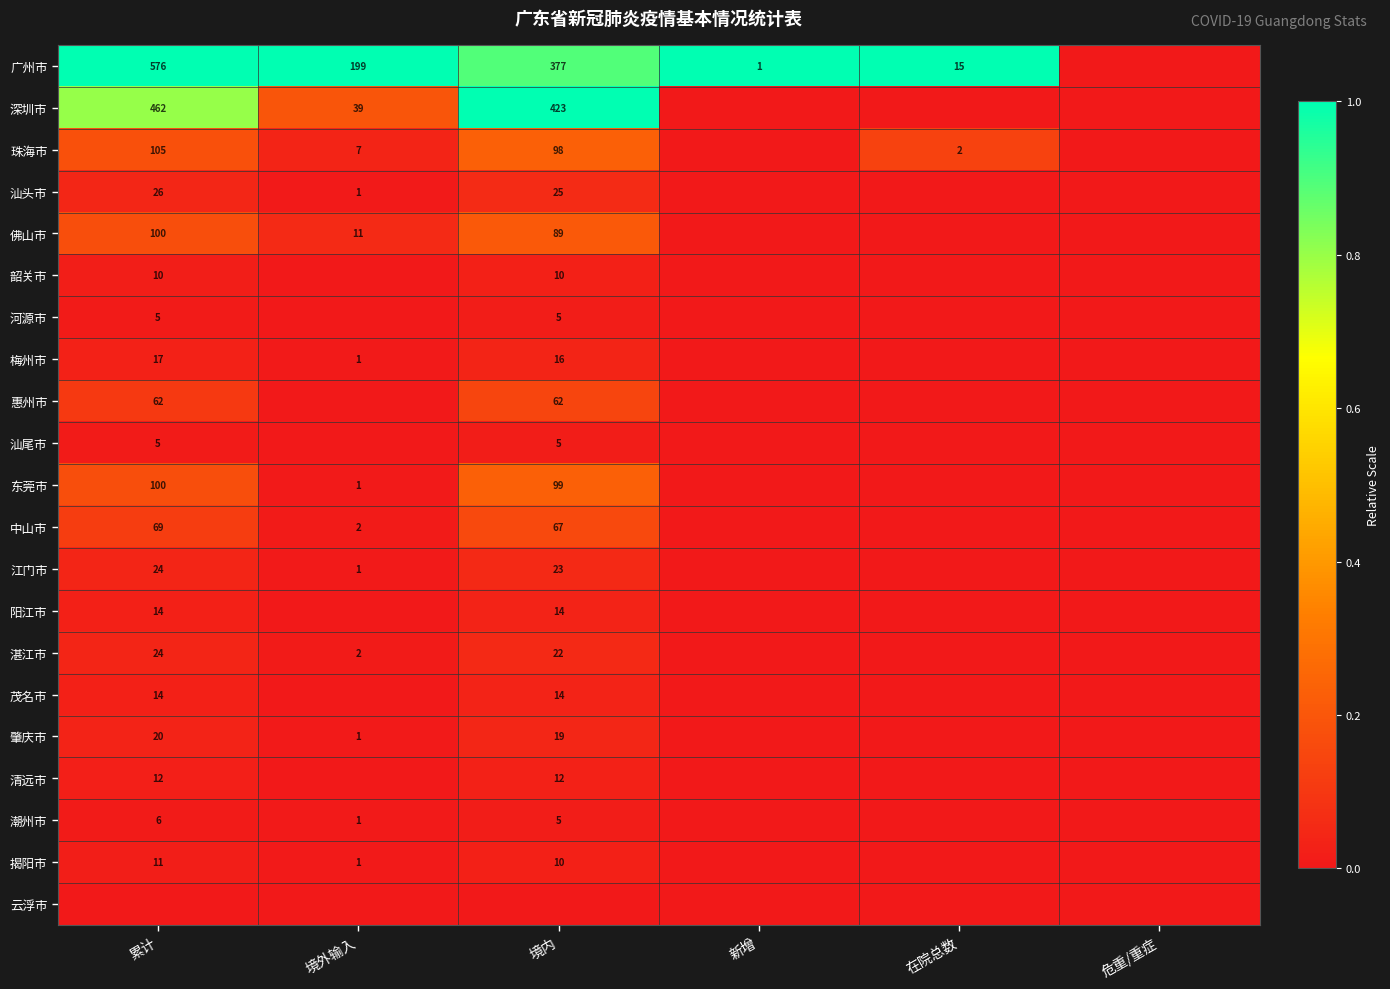

How many categories are shown in the chart?

6